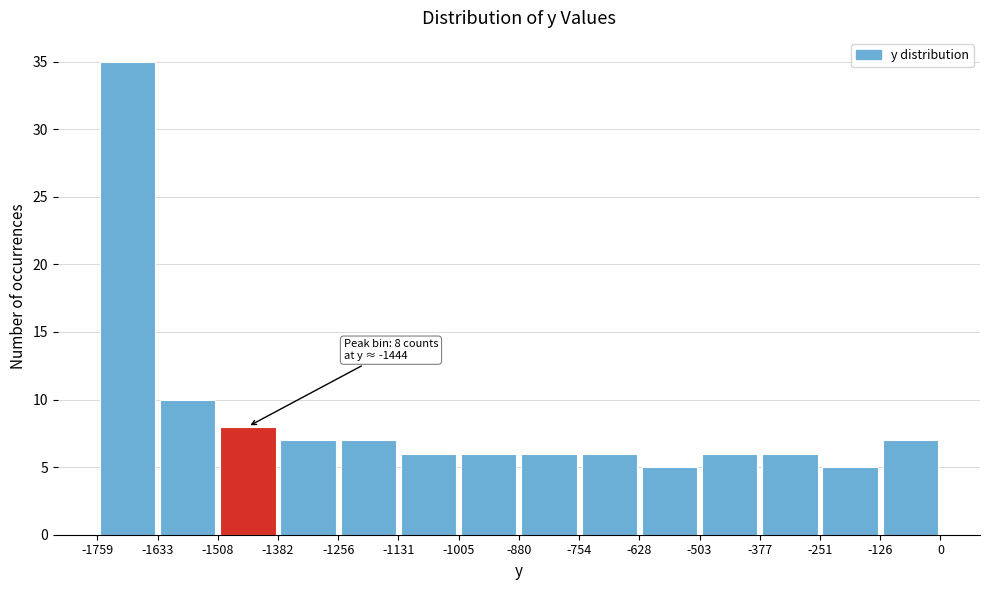

Over which range of the x-axis is the bar tallest?

-1759 to -1633